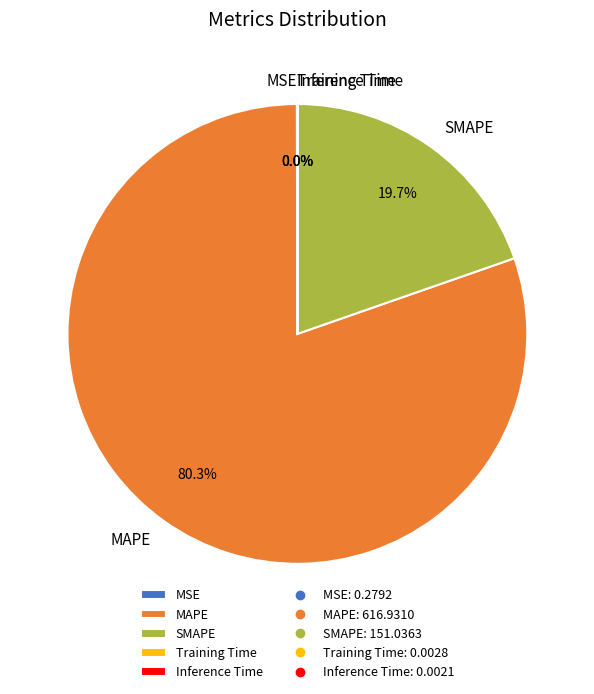

Does MAPE represent more than half of the total?

Yes